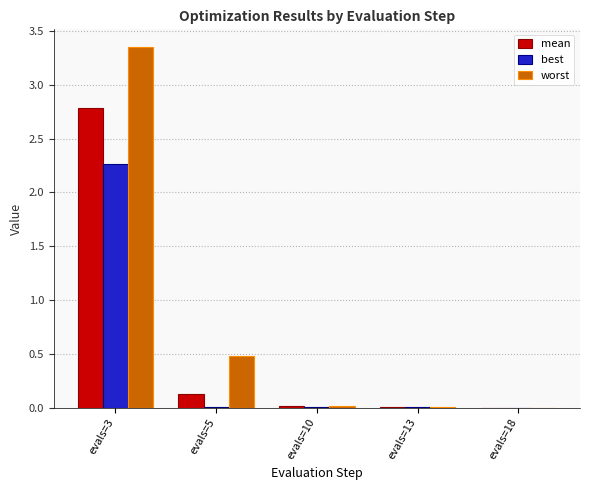

True or false: worst has a value of 0.0 at evals=10.

True